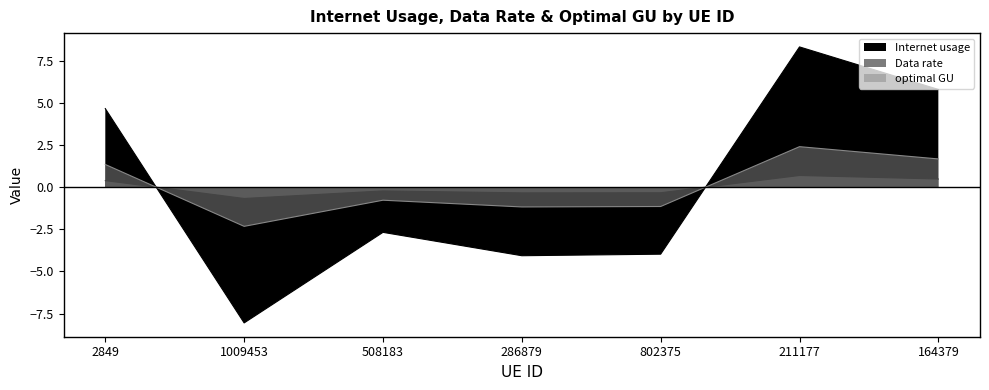

What is the label of the 1st point from the left?

2849